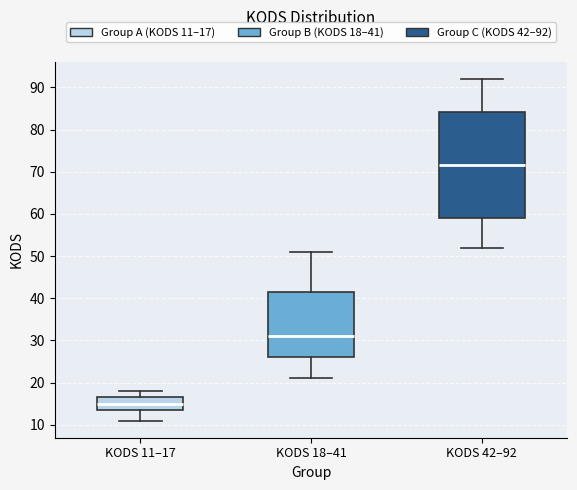

Which box is the tallest, from its lower edge to its upper edge?

KODS 42–92